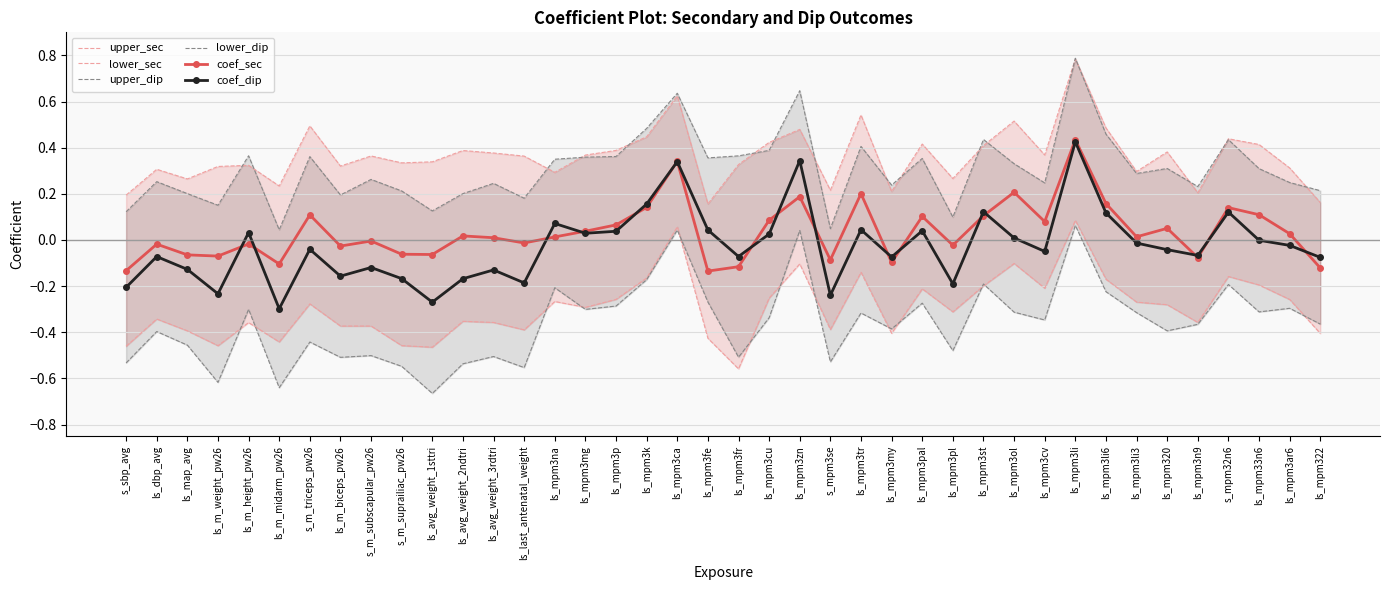

Reading left to right, transcribe all the data shown in this chart.

upper_sec: 0.2	0.3	0.3	0.3	0.3	0.2	0.5	0.3	0.4	0.3	0.3	0.4	0.4	0.4	0.3	0.4	0.4	0.4	0.6	0.2	0.3	0.4	0.5	0.2	0.5	0.2	0.4	0.3	0.4	0.5	0.4	0.8	0.5	0.3	0.4	0.2	0.4	0.4	0.3	0.2
lower_sec: -0.5	-0.3	-0.4	-0.5	-0.4	-0.4	-0.3	-0.4	-0.4	-0.5	-0.5	-0.4	-0.4	-0.4	-0.3	-0.3	-0.3	-0.2	0.1	-0.4	-0.6	-0.3	-0.1	-0.4	-0.1	-0.4	-0.2	-0.3	-0.2	-0.1	-0.2	0.1	-0.2	-0.3	-0.3	-0.4	-0.2	-0.2	-0.3	-0.4
upper_dip: 0.1	0.3	0.2	0.2	0.4	0.0	0.4	0.2	0.3	0.2	0.1	0.2	0.2	0.2	0.3	0.4	0.4	0.5	0.6	0.4	0.4	0.4	0.6	0.0	0.4	0.2	0.4	0.1	0.4	0.3	0.2	0.8	0.5	0.3	0.3	0.2	0.4	0.3	0.2	0.2
lower_dip: -0.5	-0.4	-0.5	-0.6	-0.3	-0.6	-0.4	-0.5	-0.5	-0.5	-0.7	-0.5	-0.5	-0.6	-0.2	-0.3	-0.3	-0.2	0.0	-0.3	-0.5	-0.3	0.0	-0.5	-0.3	-0.4	-0.3	-0.5	-0.2	-0.3	-0.3	0.1	-0.2	-0.3	-0.4	-0.4	-0.2	-0.3	-0.3	-0.4
coef_sec: -0.1	-0.0	-0.1	-0.1	-0.0	-0.1	0.1	-0.0	-0.0	-0.1	-0.1	0.0	0.0	-0.0	0.0	0.0	0.1	0.1	0.3	-0.1	-0.1	0.1	0.2	-0.1	0.2	-0.1	0.1	-0.0	0.1	0.2	0.1	0.4	0.2	0.0	0.1	-0.1	0.1	0.1	0.0	-0.1
coef_dip: -0.2	-0.1	-0.1	-0.2	0.0	-0.3	-0.0	-0.2	-0.1	-0.2	-0.3	-0.2	-0.1	-0.2	0.1	0.0	0.0	0.2	0.3	0.0	-0.1	0.0	0.3	-0.2	0.0	-0.1	0.0	-0.2	0.1	0.0	-0.0	0.4	0.1	-0.0	-0.0	-0.1	0.1	-0.0	-0.0	-0.1